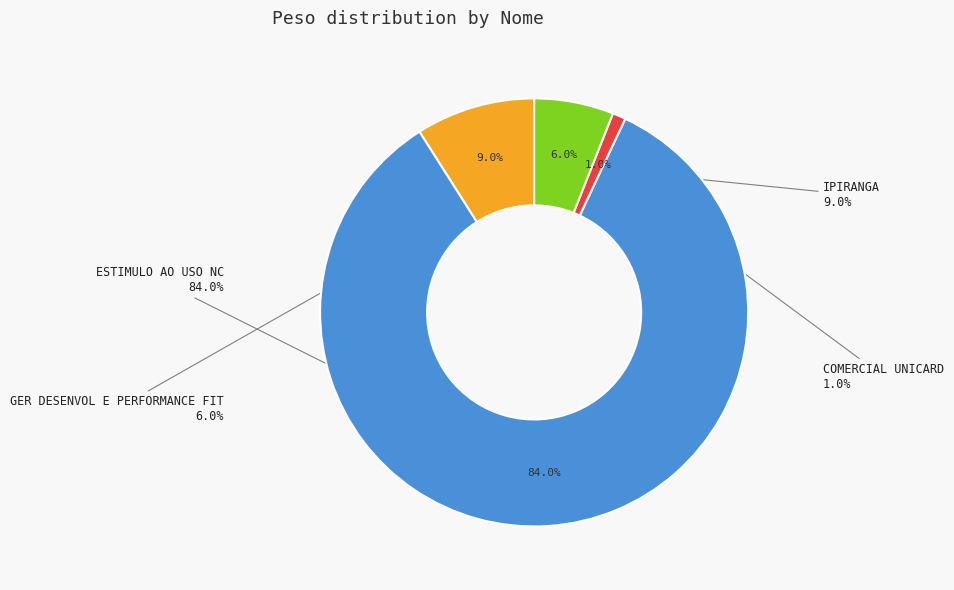

To the nearest percent, what percentage of the pie is COMERCIAL UNICARD?

1%